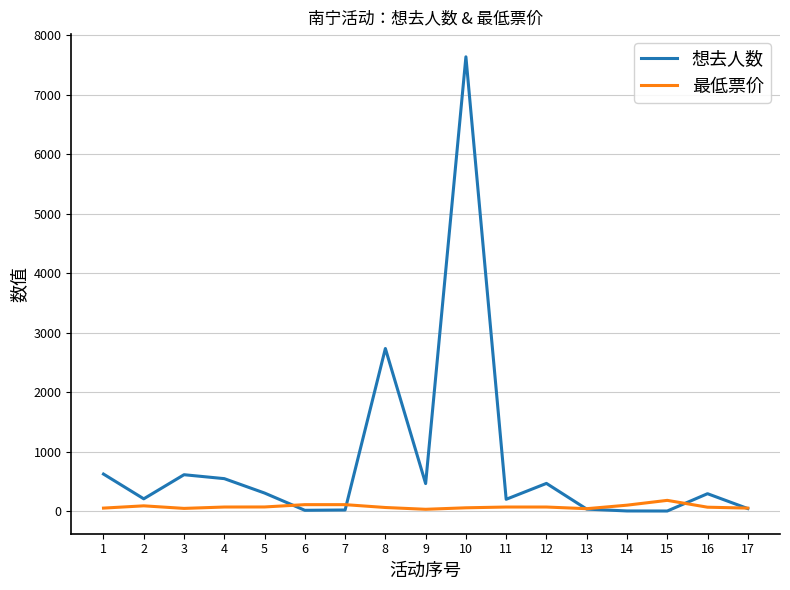

What is the sum of the 最低票价 values at 5 and 8?

129